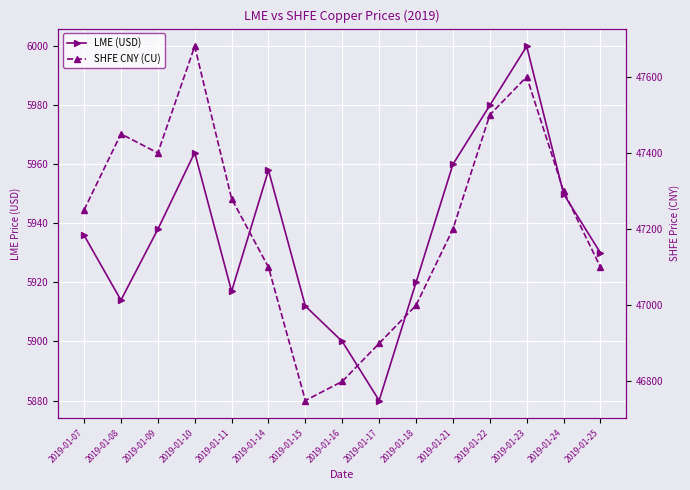

At which label does SHFE CNY (CU) reach its peak?

2019-01-10